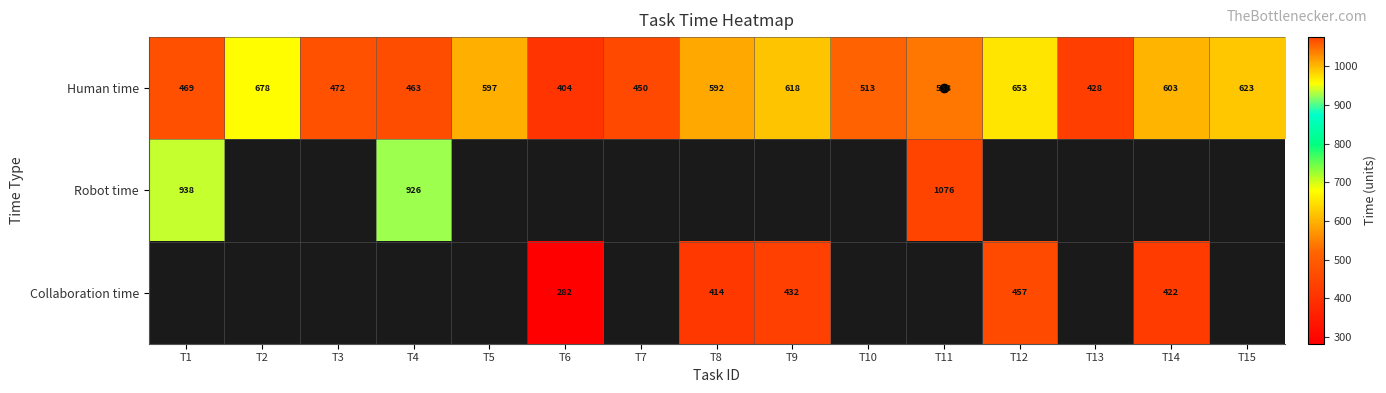

What value does the Human time series have at T14?

603.0